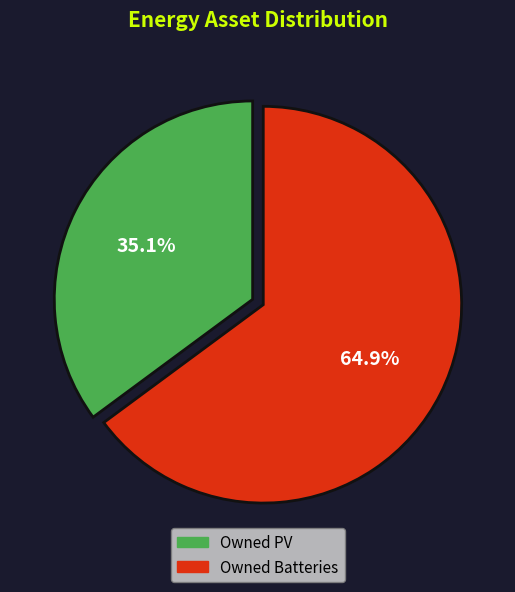

Between Owned PV and Owned Batteries, which is larger?

Owned Batteries